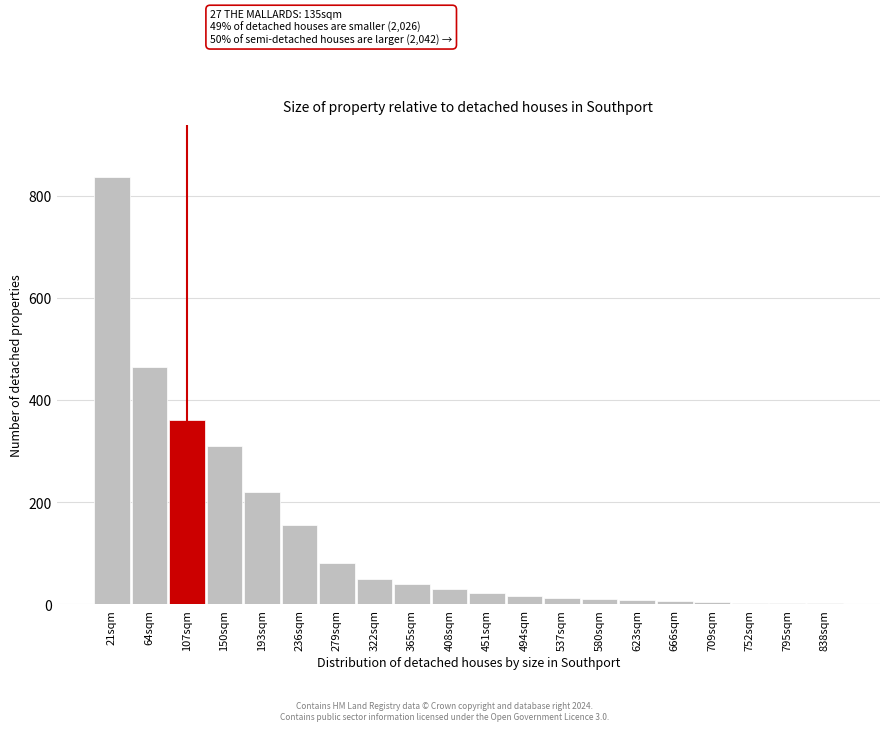

What is the sum of all values?

2638